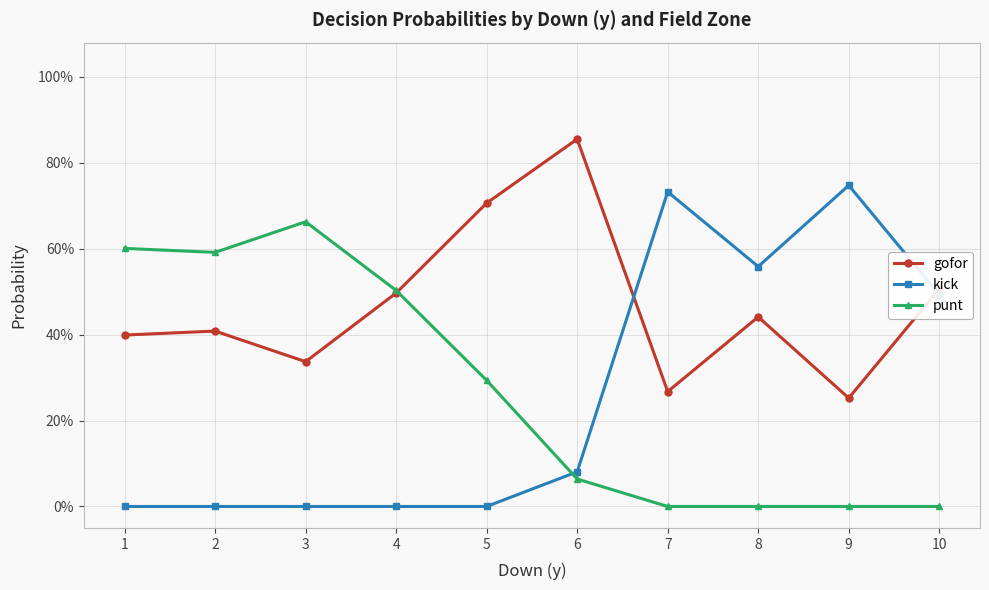

Is this an area chart (filled region under the line)?

No